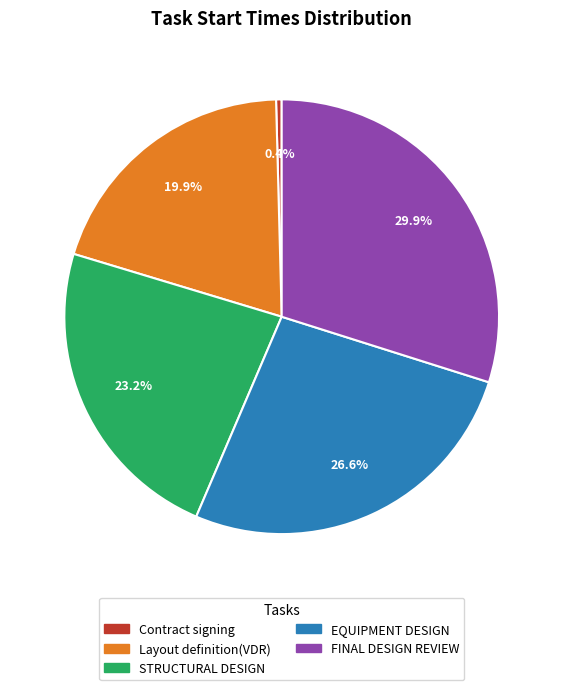

Count the number of slices in the pie.

5